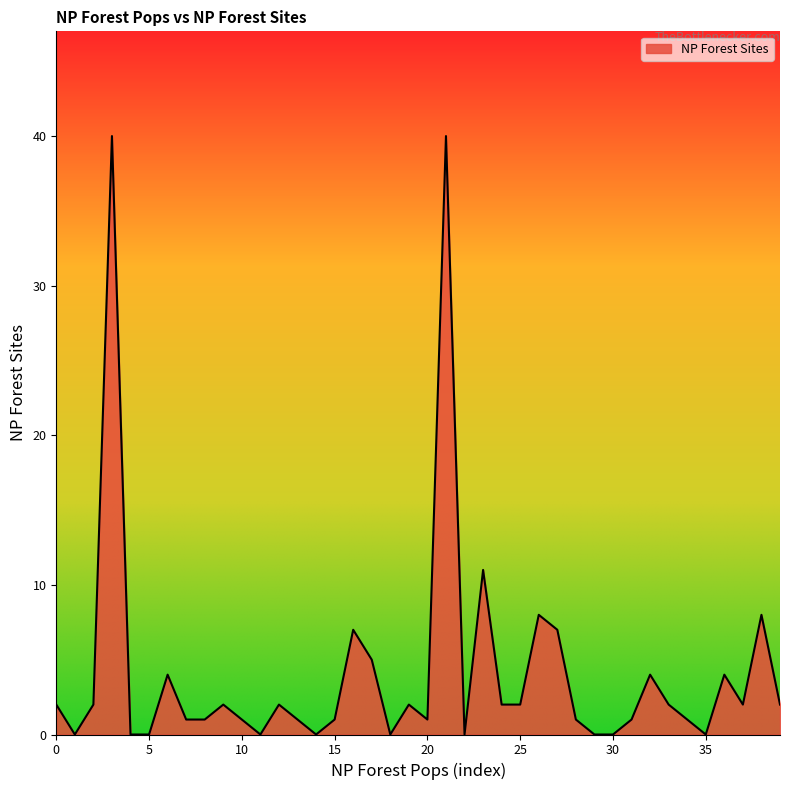

What is the difference between the maximum and minimum values?

40